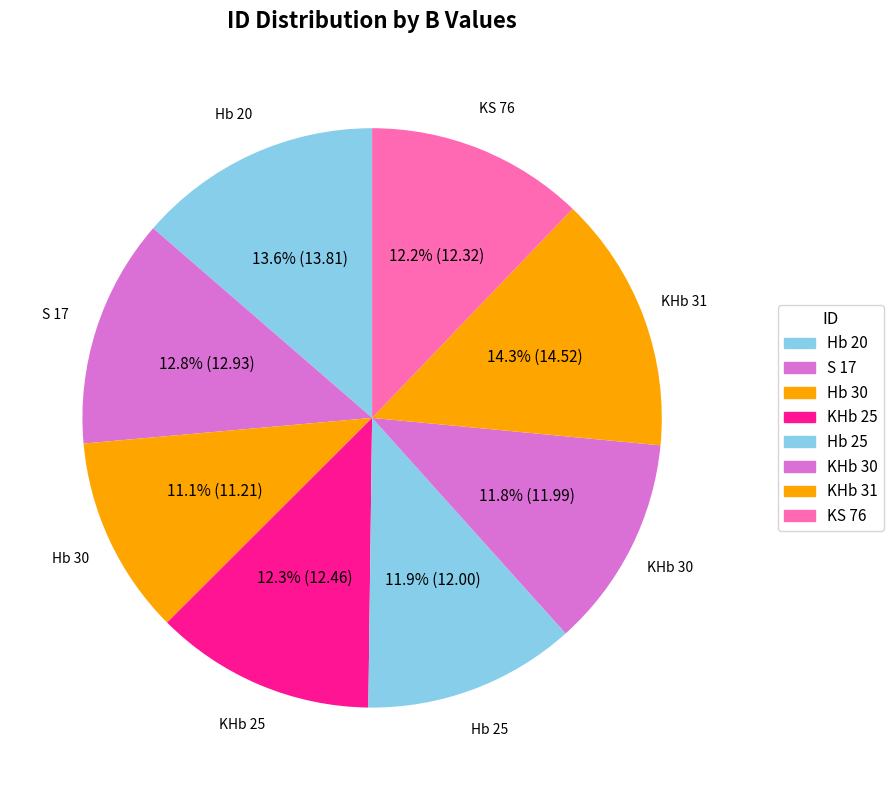

To the nearest percent, what percentage of the pie is Hb 20?

14%